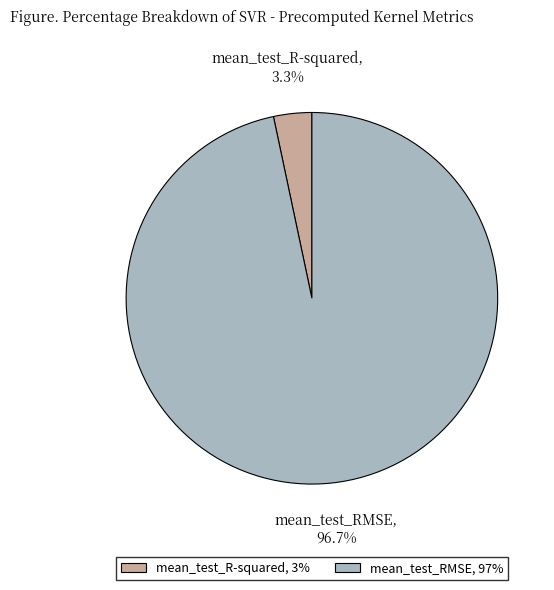

To the nearest percent, what percentage of the pie is mean_test_RMSE?

97%